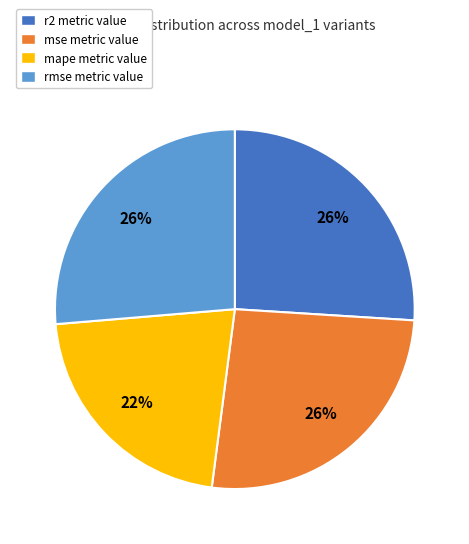

Is r2 the majority of the pie?

No